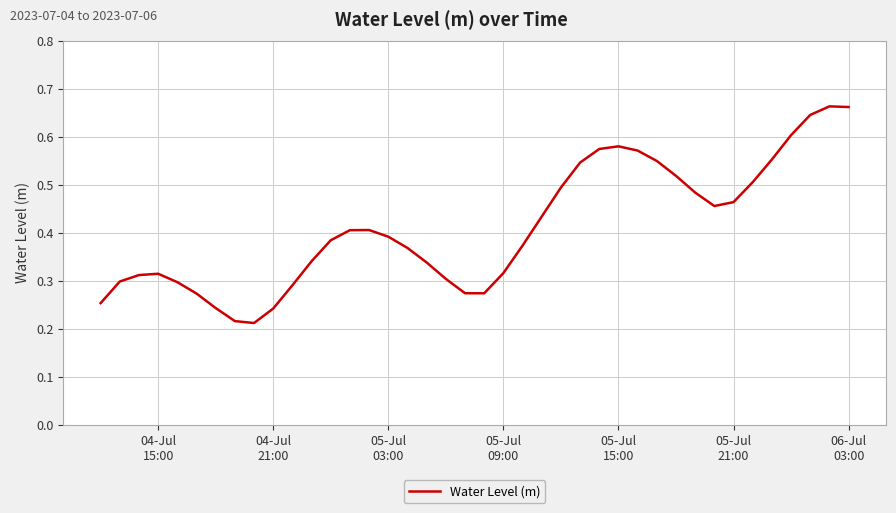

Reading left to right, list all the values displayed in this chart.

0.3	0.3	0.3	0.3	0.3	0.3	0.2	0.2	0.2	0.2	0.3	0.3	0.4	0.4	0.4	0.4	0.4	0.3	0.3	0.3	0.3	0.3	0.4	0.4	0.5	0.5	0.6	0.6	0.6	0.5	0.5	0.5	0.5	0.5	0.5	0.6	0.6	0.6	0.7	0.7